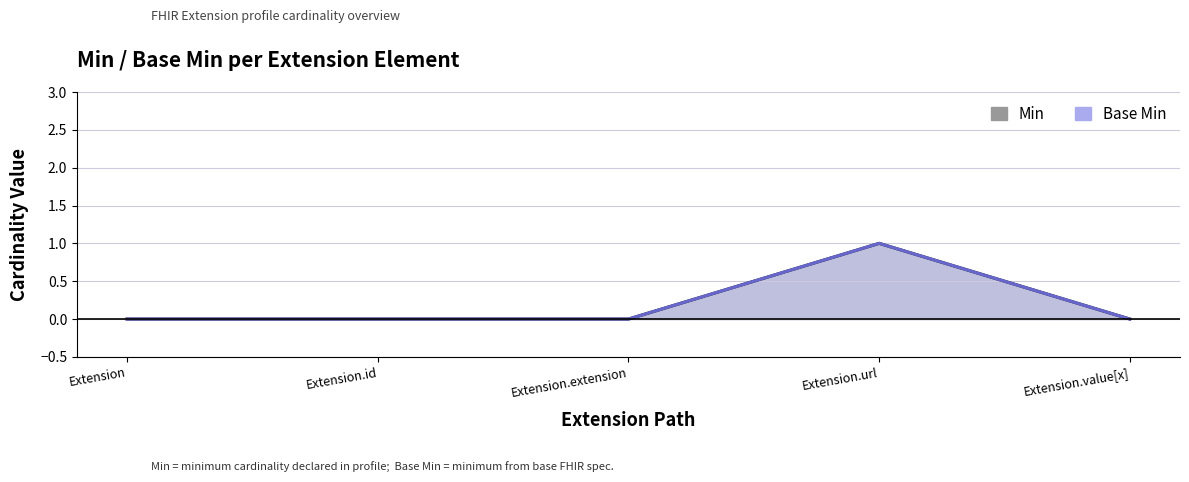

At which label does Base Min reach its minimum?

Extension